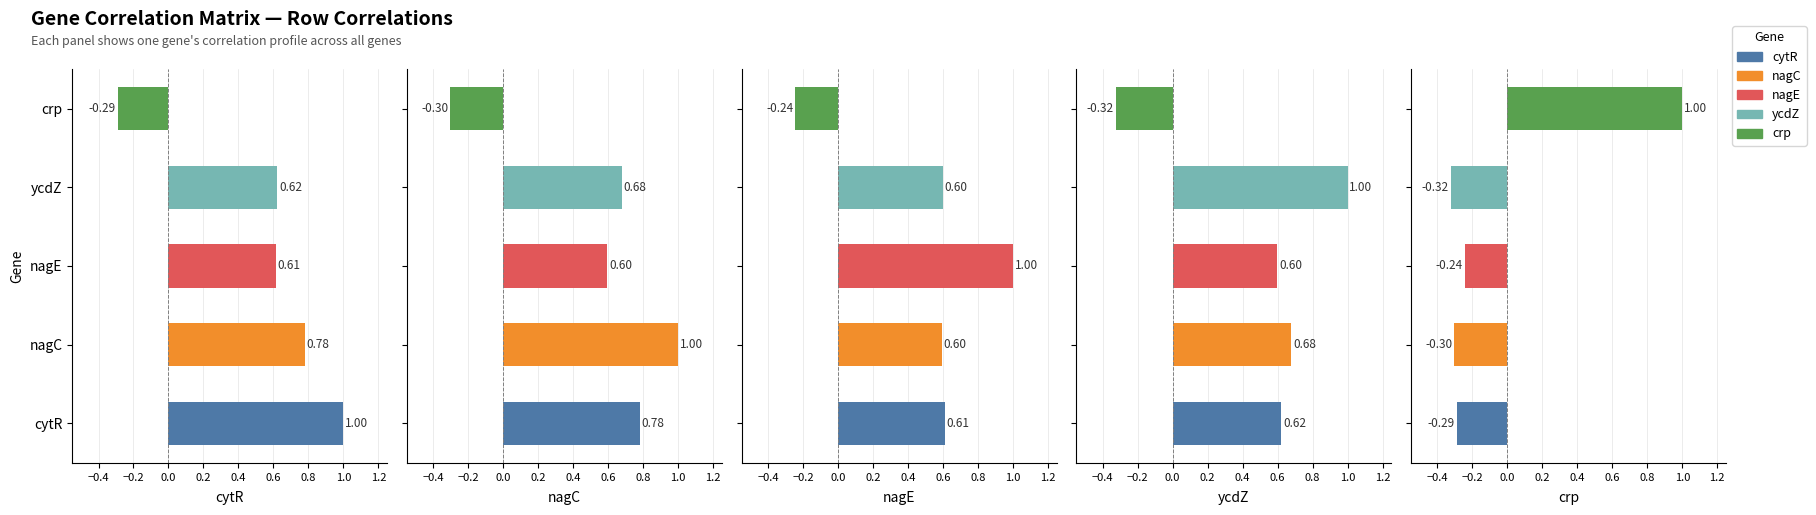

How many values in cytR are above zero?

4